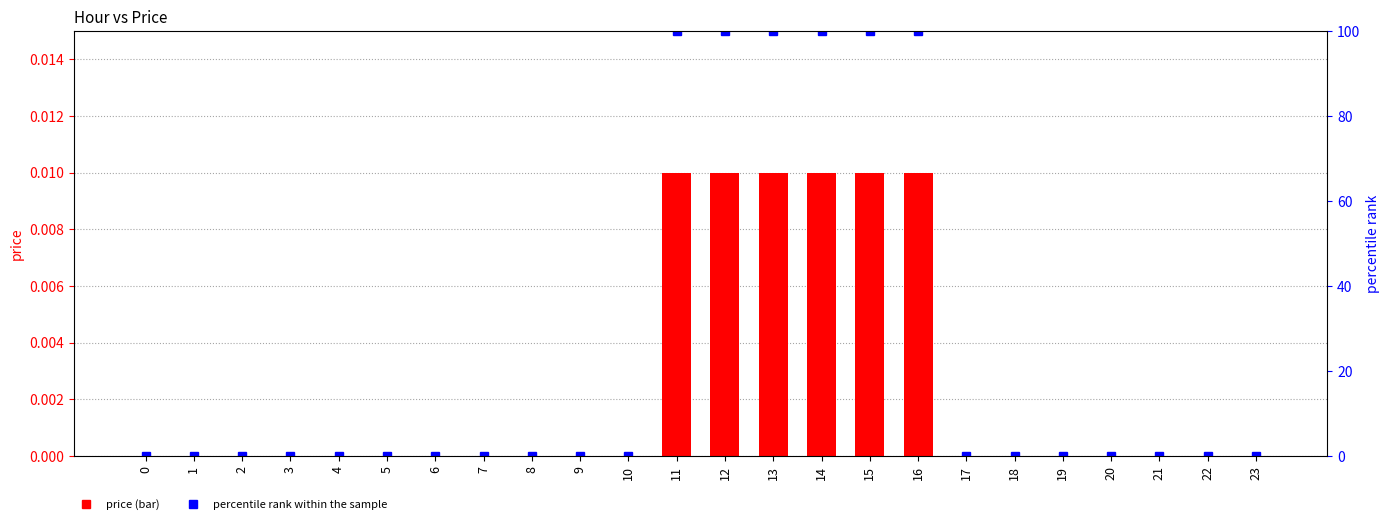

True or false: price has a value of 0.0 at 22.

True